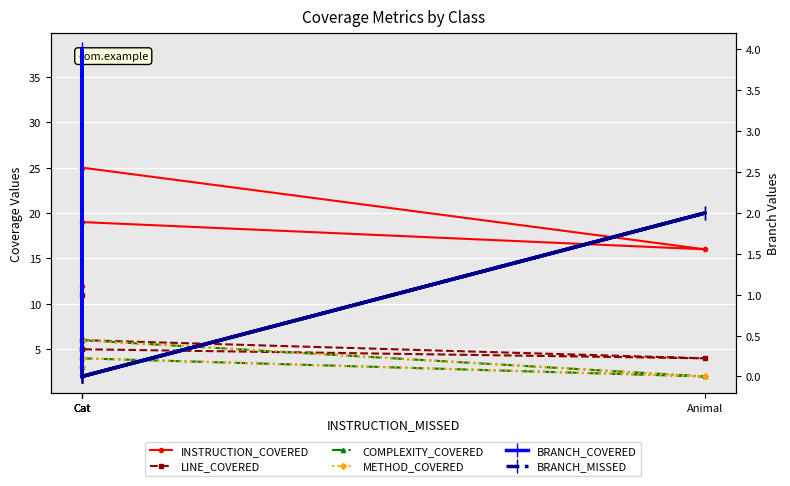

Reading left to right, list all the values displayed in this chart.

INSTRUCTION_COVERED: 19	16	25	38	12
LINE_COVERED: 6	4	5	11	5
COMPLEXITY_COVERED: 6	2	4	6	3
METHOD_COVERED: 6	2	4	4	3
BRANCH_COVERED: 0	2	0	4	0
BRANCH_MISSED: 0	2	0	0	0